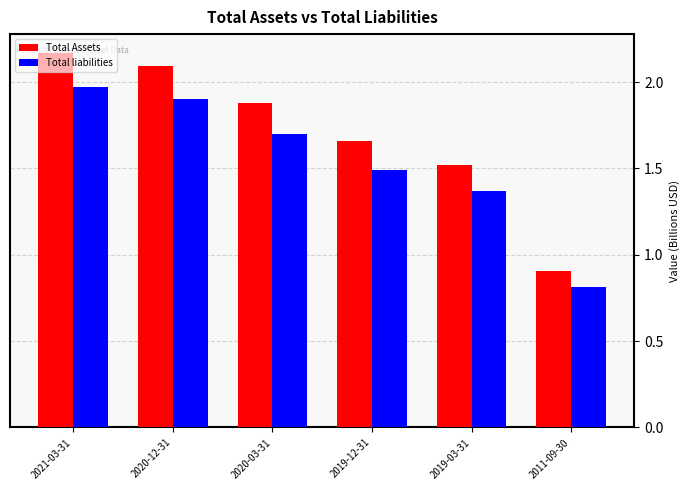

Which category has the lowest value in the Total Assets series?

2011-09-30